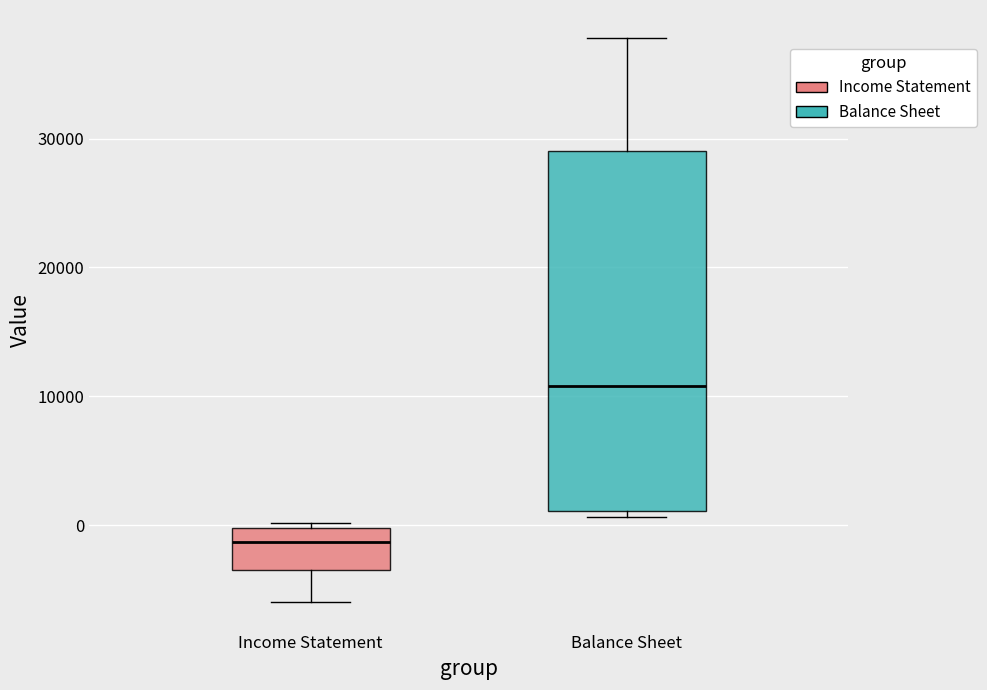

Which box has the highest median line?

Balance Sheet